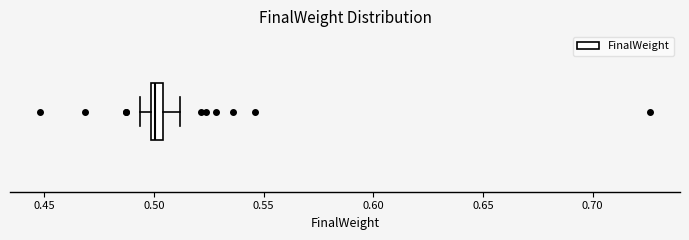

Where does the left whisker of the box end on the x-axis? The values are not printed on the chart, so give them approximately, as read against the axis.

0.495